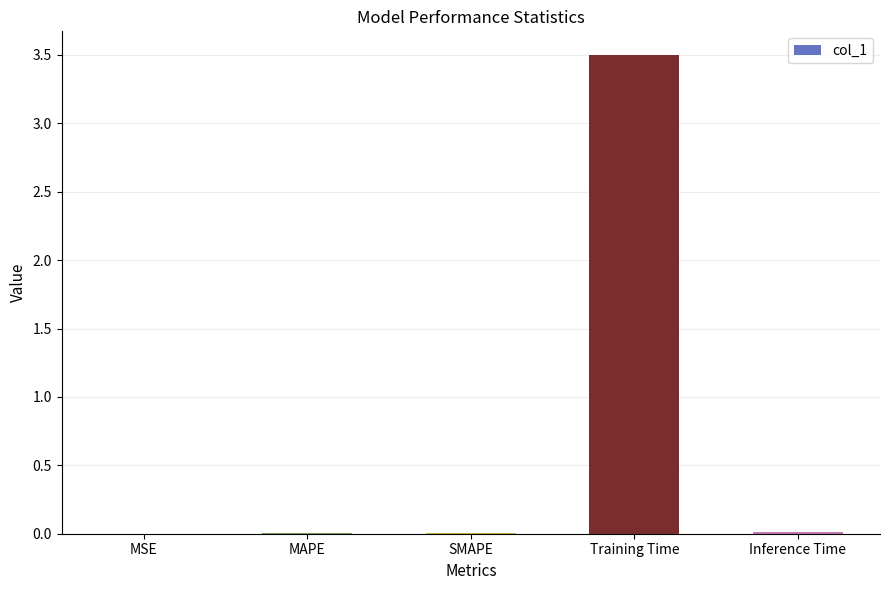

What is the sum of all values?

3.5